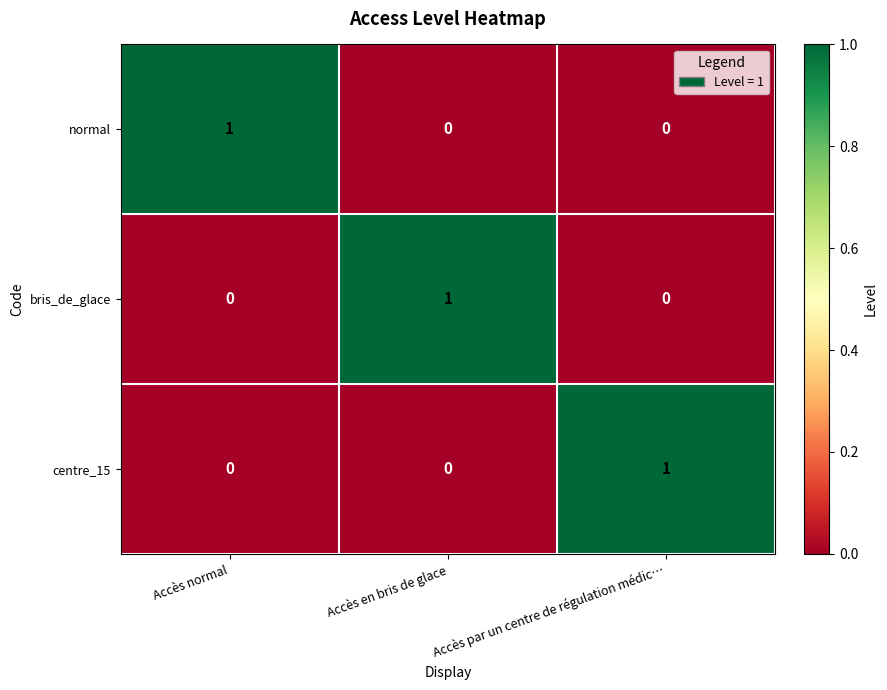

At how many categories does at least one series exceed 0?

3